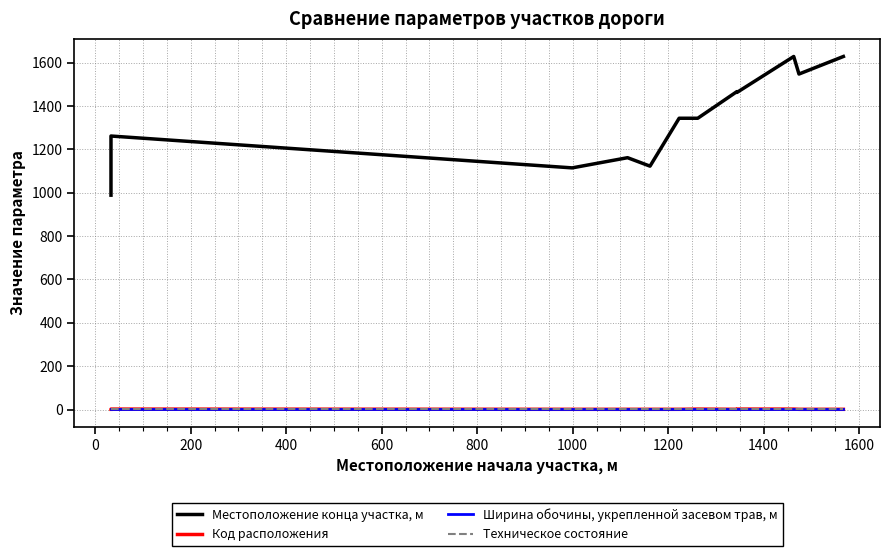

Is this an area chart (filled region under the line)?

No